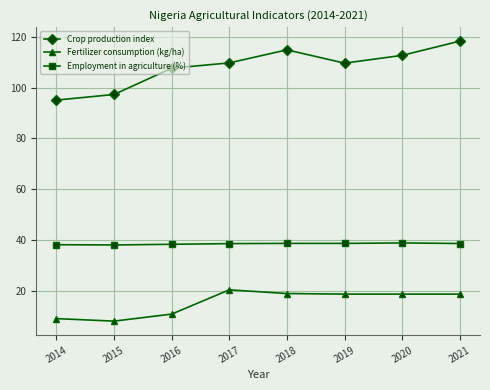

Does the chart have visible grid lines?

Yes